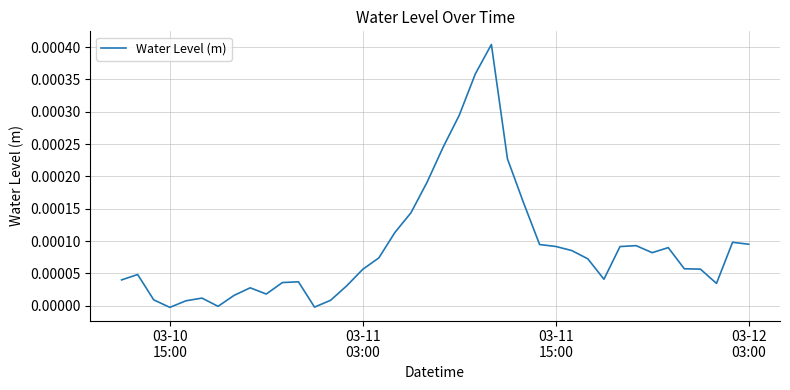

Does the chart have visible grid lines?

Yes